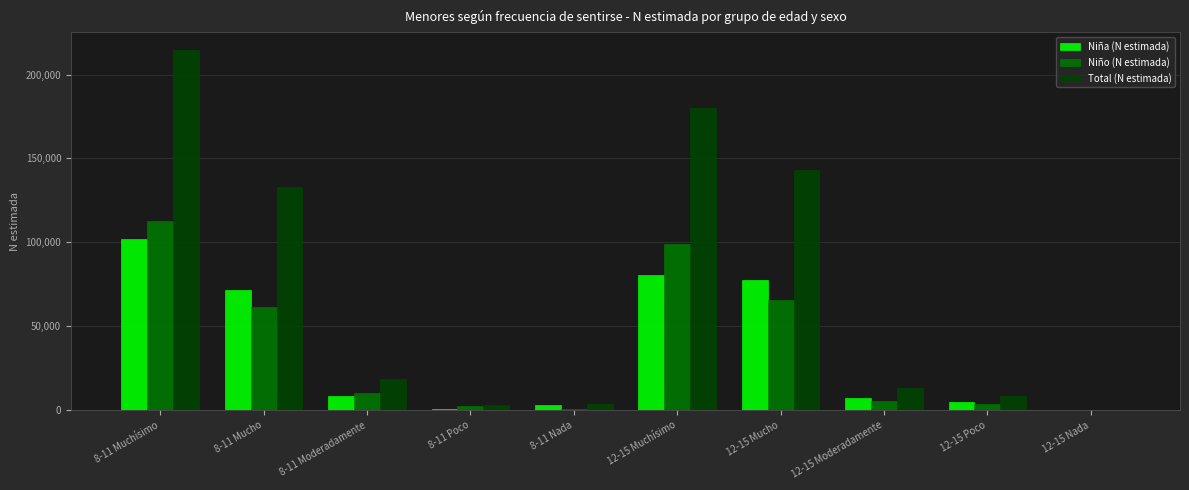

Between 8-11 Muchísimo and 8-11 Nada, which series saw the biggest shift?

Total (N estimada)